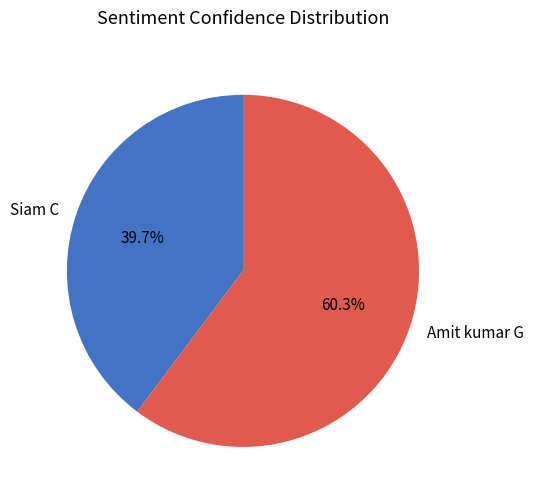

Rank the categories by value from lowest to highest.

Siam C, Amit kumar G